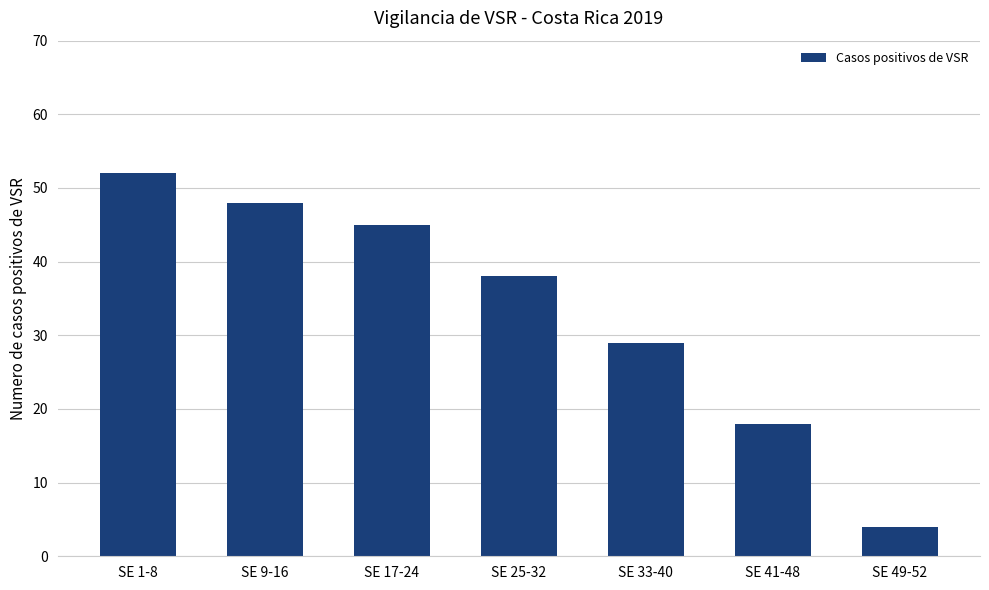

What is the label of the 2nd bar from the left?

SE 9-16